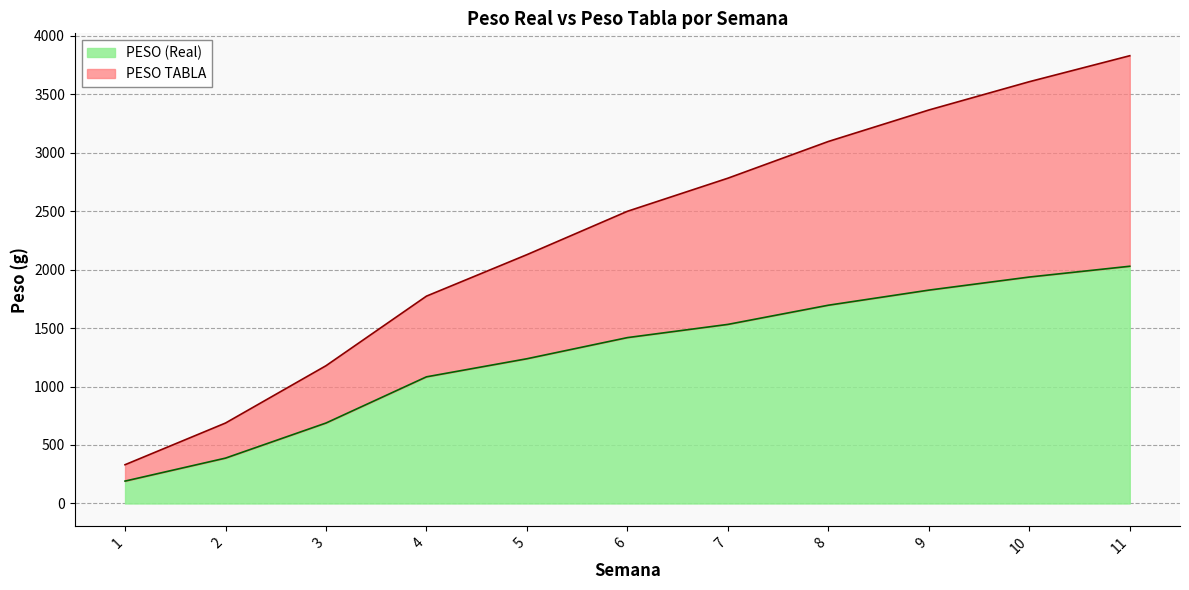

Reading right to left, transcribe all the data shown in this chart.

PESO (Real): 11=2028.2	10=1936.0	9=1824.1	8=1695.0	7=1531.1	6=1418.1	5=1237.4	4=1082.7	3=687.8	2=387.8	1=191.4
PESO TABLA: 11=3828.2	10=3606.0	9=3364.1	8=3095.0	7=2781.1	6=2498.1	5=2127.4	4=1772.7	3=1177.8	2=687.8	1=331.4